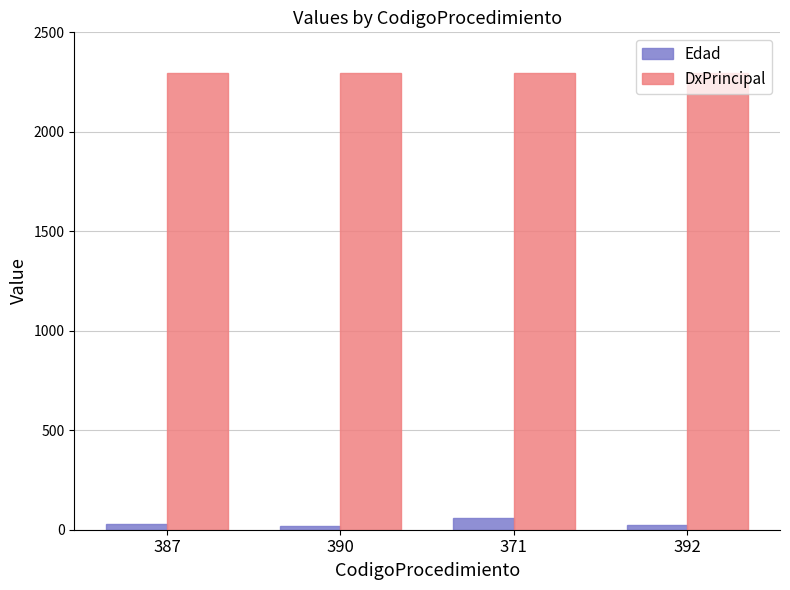

What is the label of the 2nd bar from the right?

371